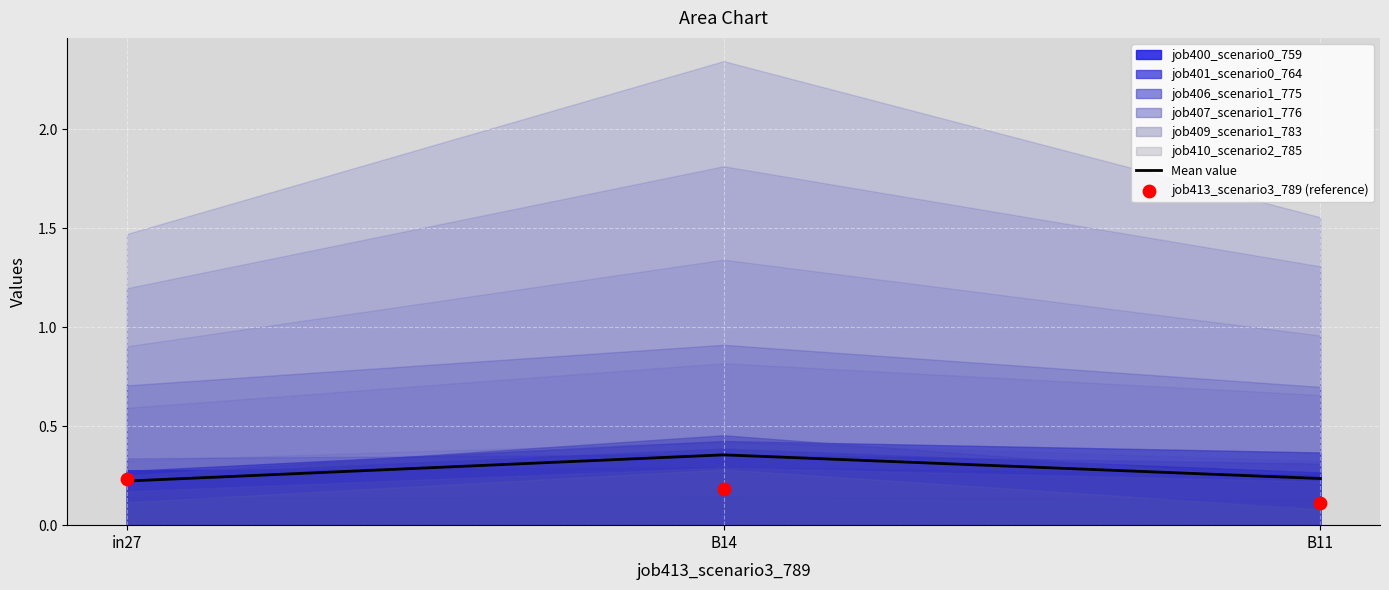

True or false: Mean value has a value of 0.1 at B11.

False